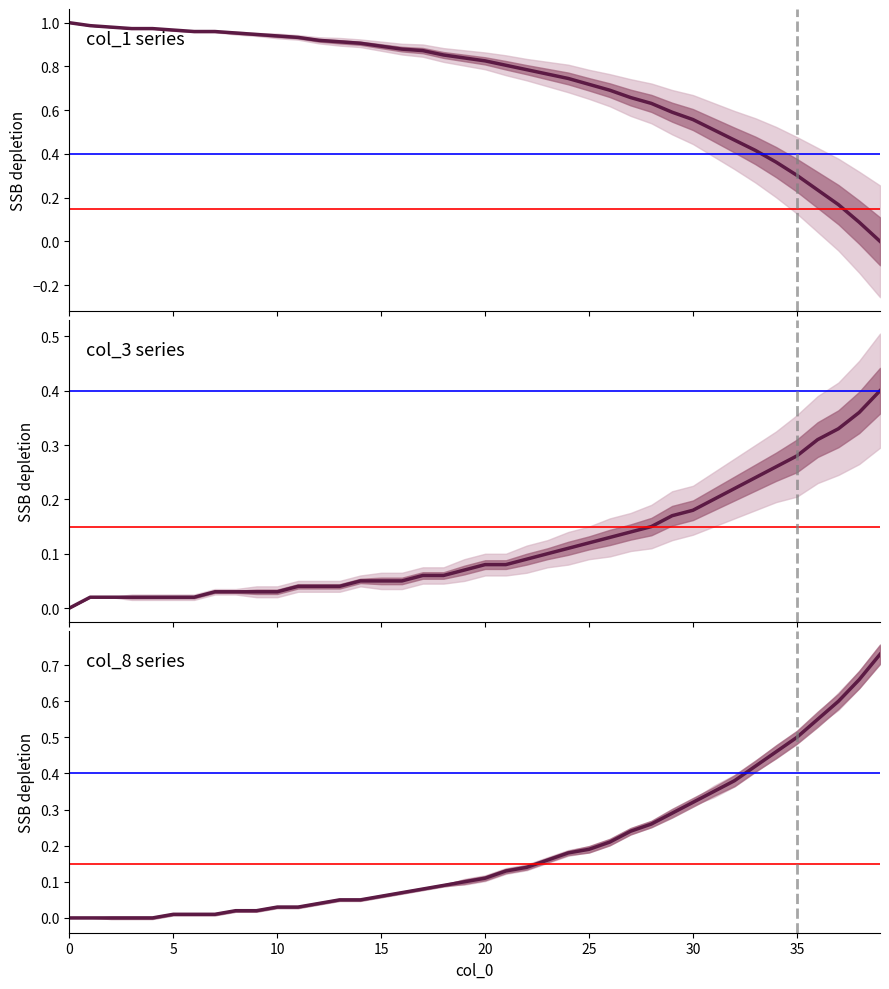

Rank the series at 11 from lowest to highest value.

col_8, col_3, col_1